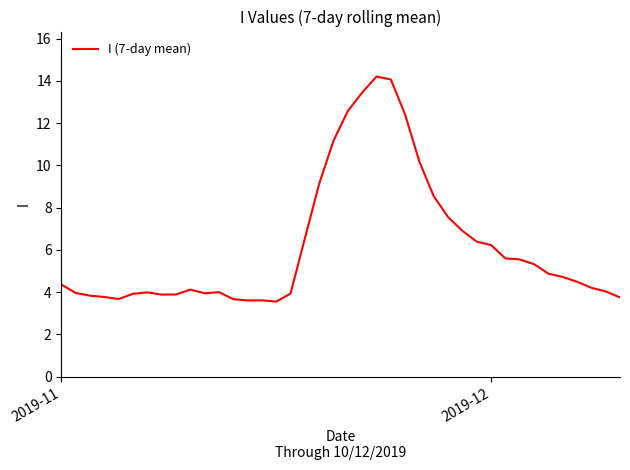

How many series are shown in this chart?

1